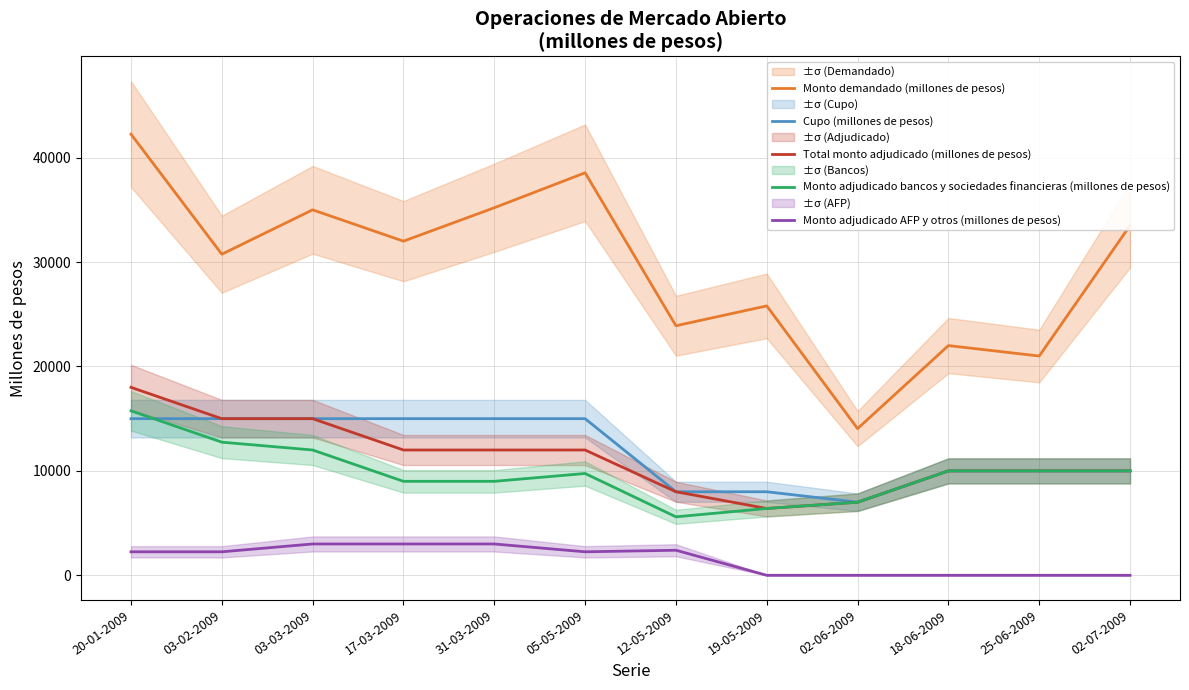

The value of Monto adjudicado bancos y sociedades financieras (millones de pesos) at 03-02-2009 is 12750. True or false?

True